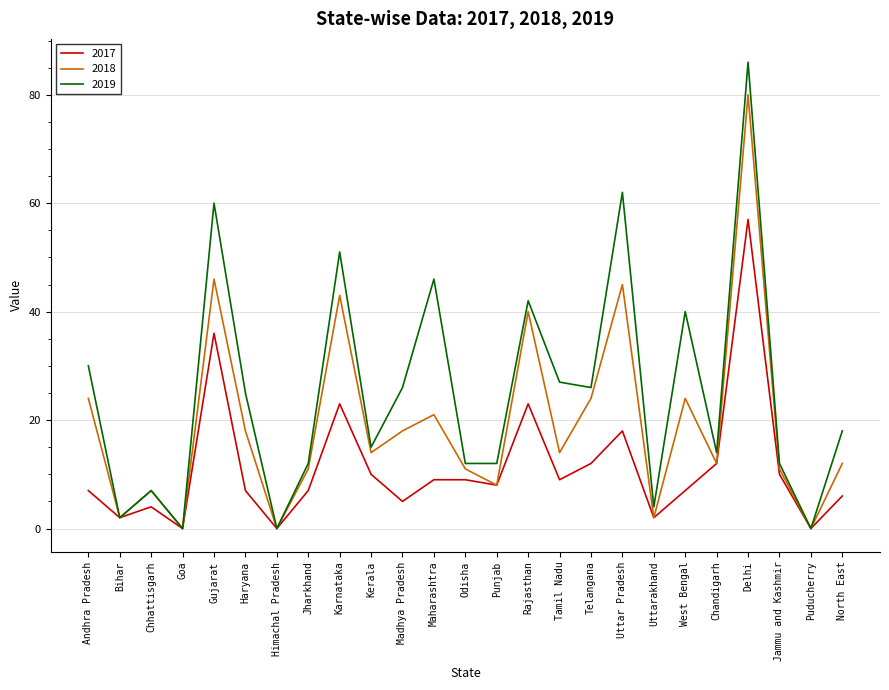

True or false: 2017 has a value of 0 at Himachal Pradesh.

True